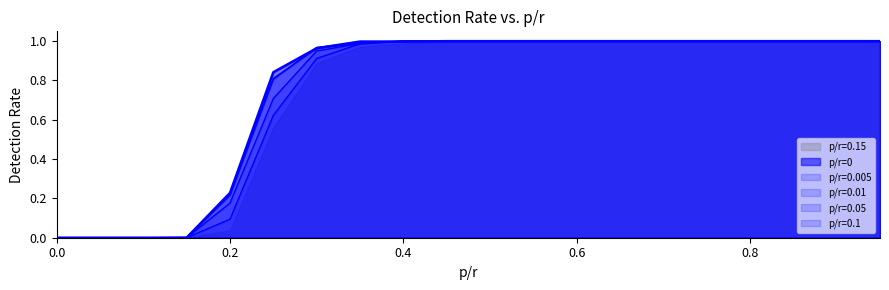

What is the sum of all p/r=0.005 values?

15.0